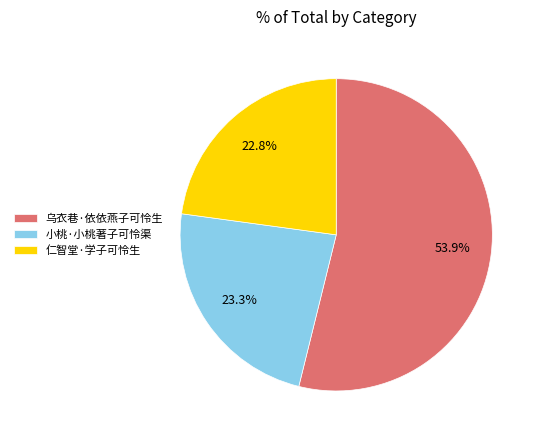

Is it true that 小桃·小桃著子可怜渠 is 23% of the pie?

True